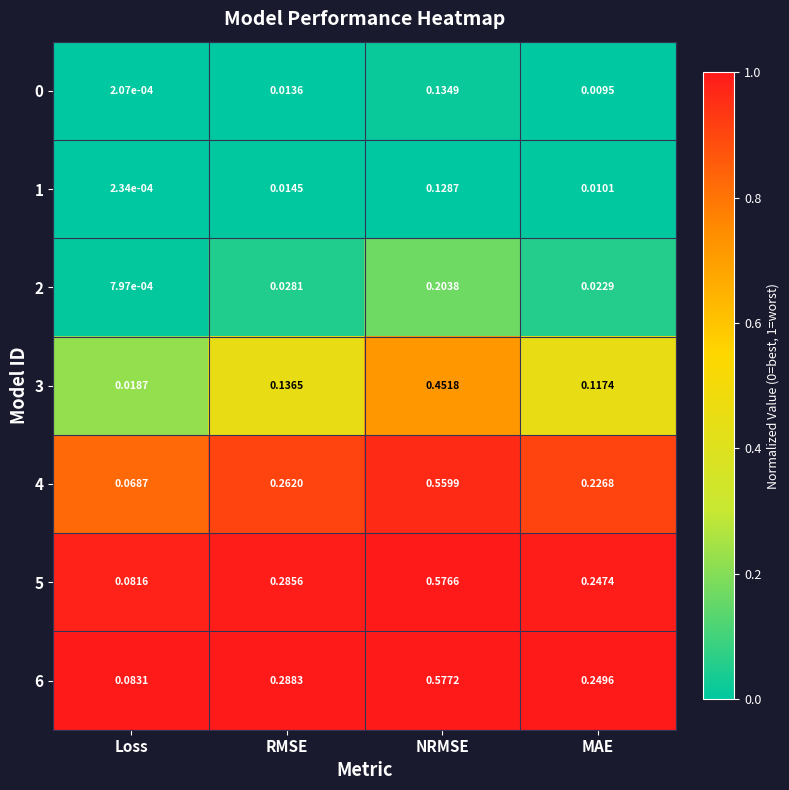

Which series has the widest spread of values?

5